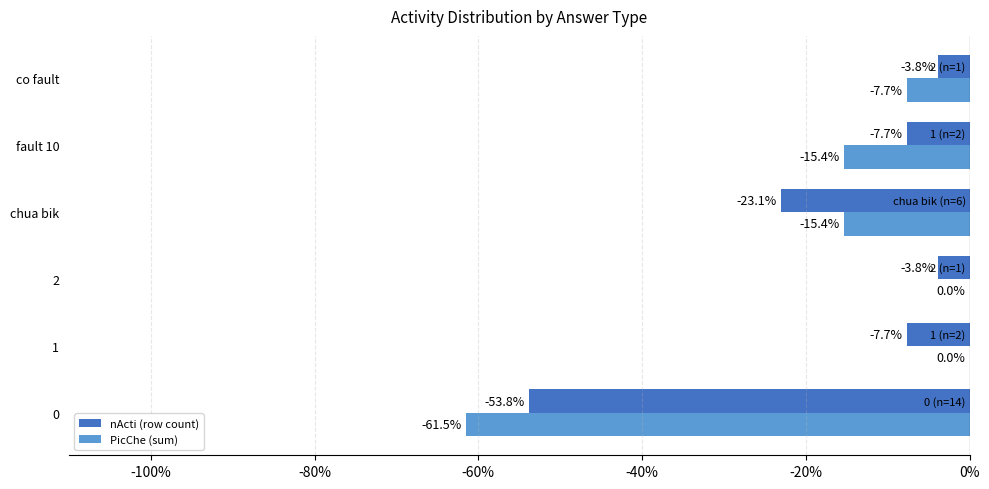

What is the difference between the maximum and minimum values in the nActi (row count) series?

0.5